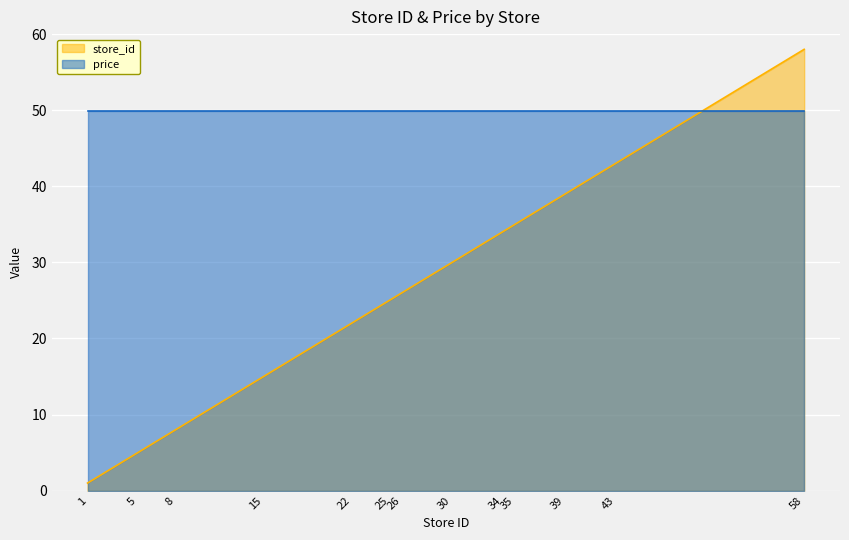

What is the difference between the second highest and second lowest values?

38